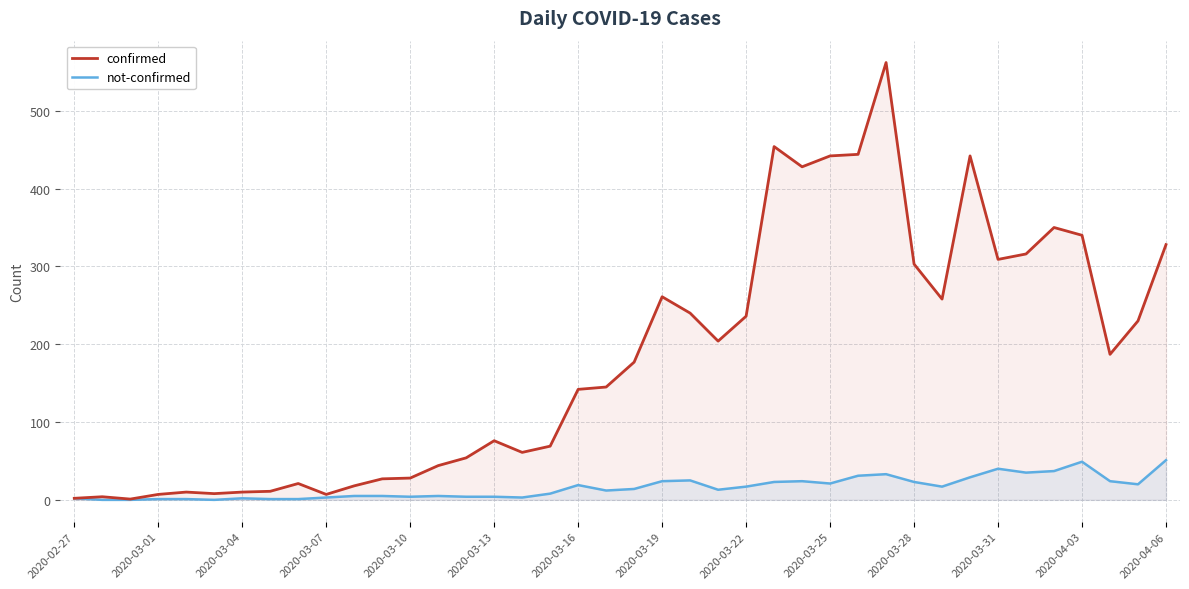

Is it true that confirmed equals 303 at 2020-03-28?

True